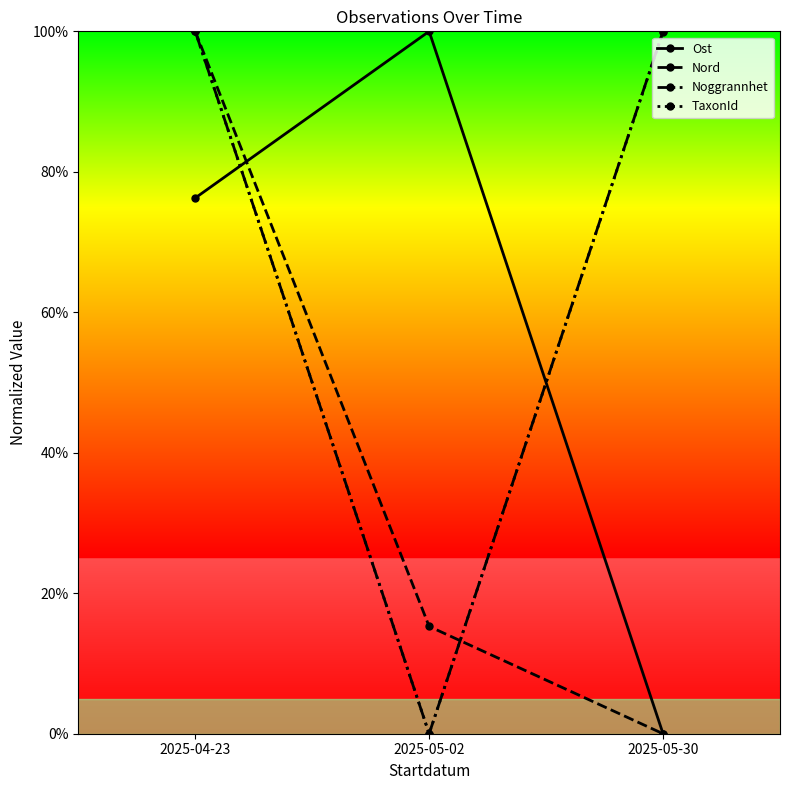

Is the value of Nord at 2025-05-30 greater than the value of Ost at 2025-04-23?

No